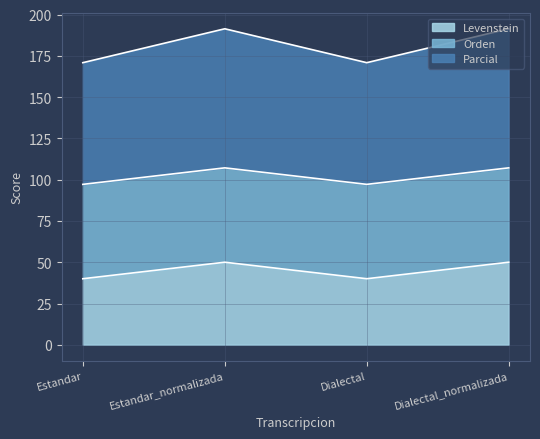

Which series has the largest total across all categories?

Parcial